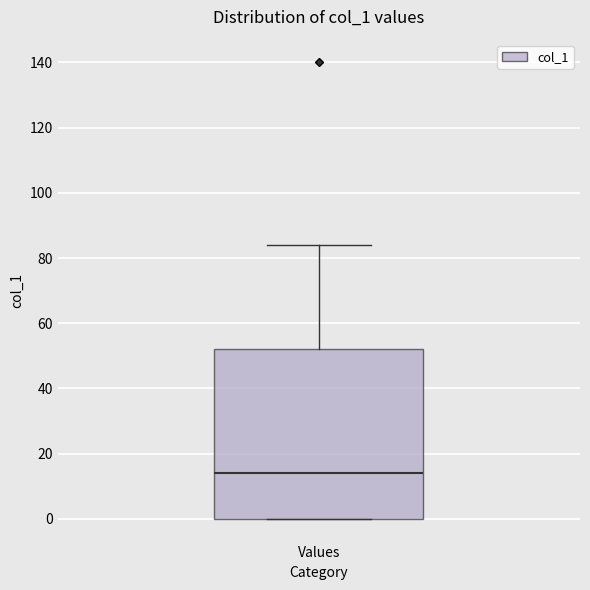

Transcribe this box plot: give where the median line is, the range the box spans, and where the two whiskers end, as read against the y-axis. The values are not printed on the chart, so give them approximately, as read against the axis.

median 14, box 0 to 52, whiskers 0 to 84